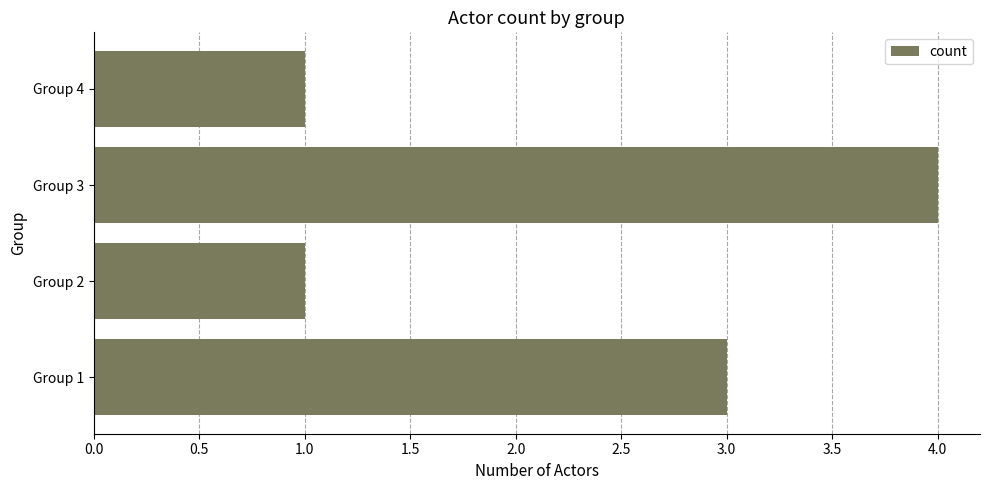

Approximately how many times larger is the value at Group 4 compared to Group 1?

0.3